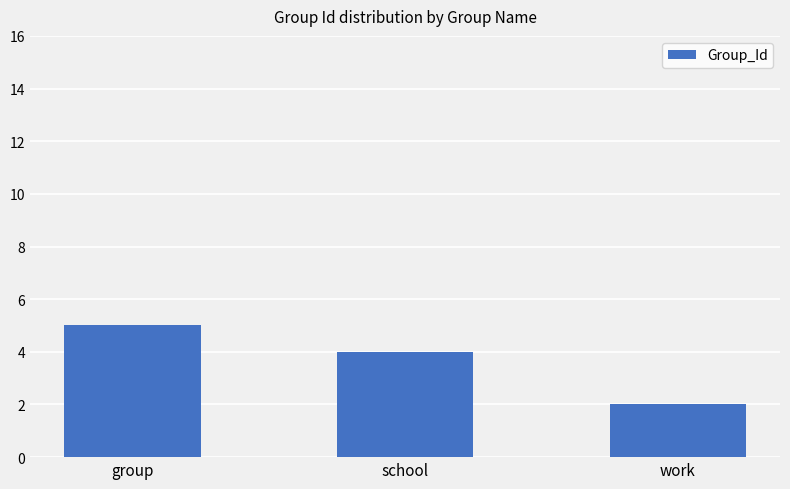

Count the number of data series in this chart.

1